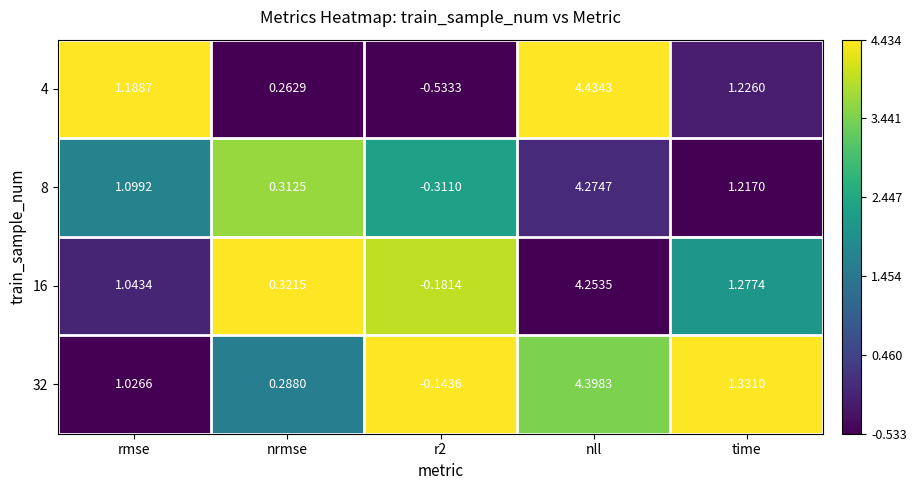

How many values in the 16 series exceed 1?

3